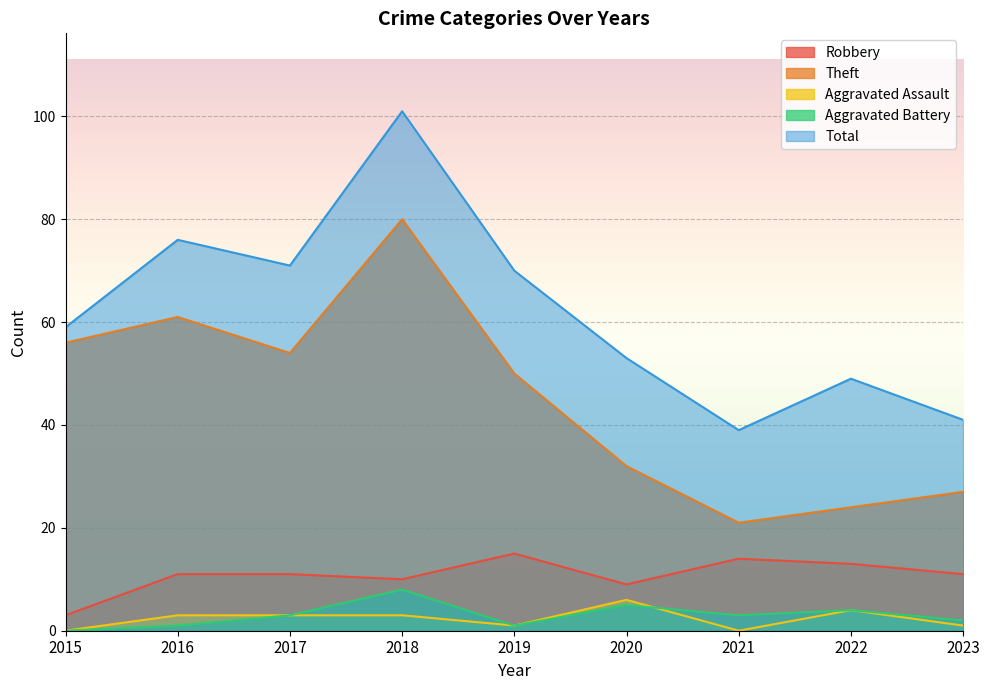

What are all the series names shown in the legend?

Robbery, Theft, Aggravated Assault, Aggravated Battery, Total